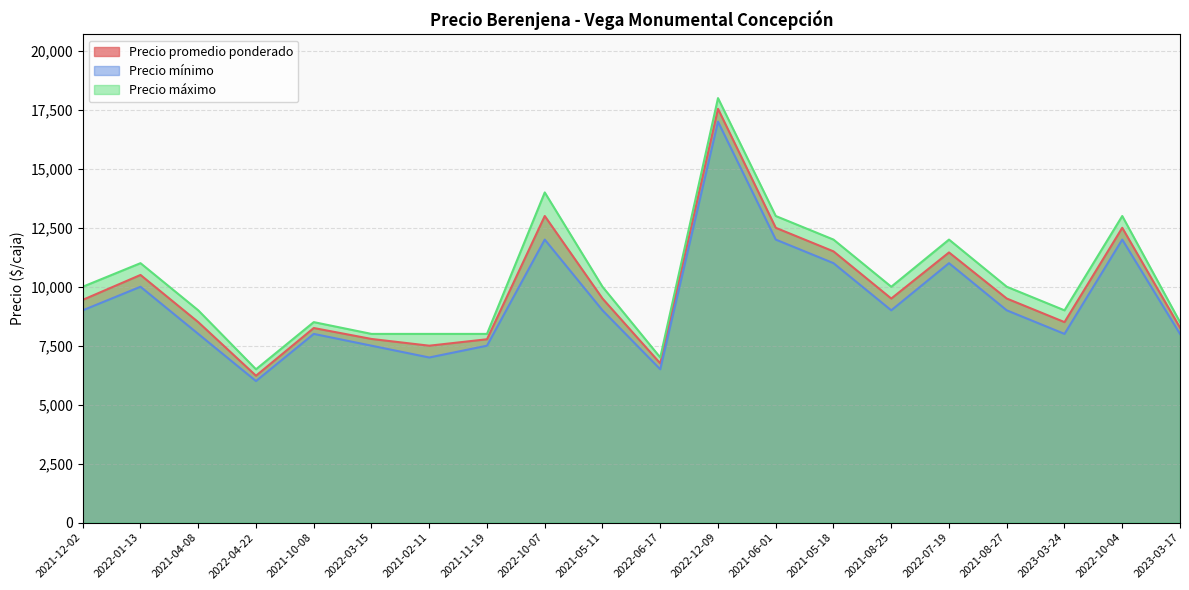

Reading left to right, what are all the values shown in this chart?

Precio promedio ponderado: 9444	10500	8500	6227	8250	7786	7500	7773	13000	9500	6750	17545	12500	11500	9500	11455	9500	8500	12500	8265
Precio mínimo: 9000	10000	8000	6000	8000	7500	7000	7500	12000	9000	6500	17000	12000	11000	9000	11000	9000	8000	12000	8000
Precio máximo: 10000	11000	9000	6500	8500	8000	8000	8000	14000	10000	7000	18000	13000	12000	10000	12000	10000	9000	13000	8500